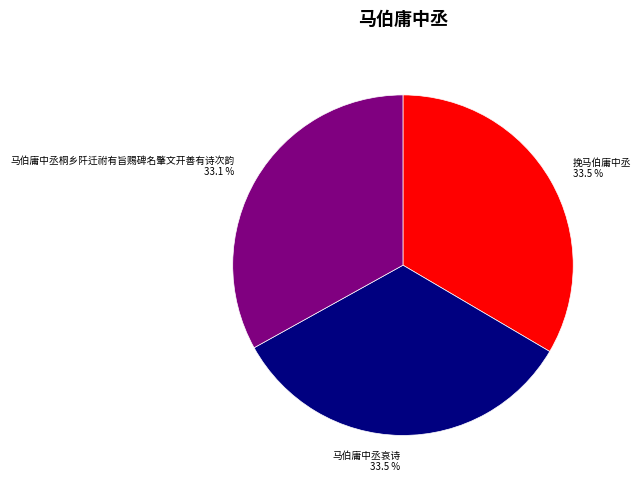

What is the ratio of the value at 马伯庸中丞哀诗 to the value at 马伯庸中丞桐乡阡迁祔有旨赐碑名肇文开善有诗次韵?

1.0